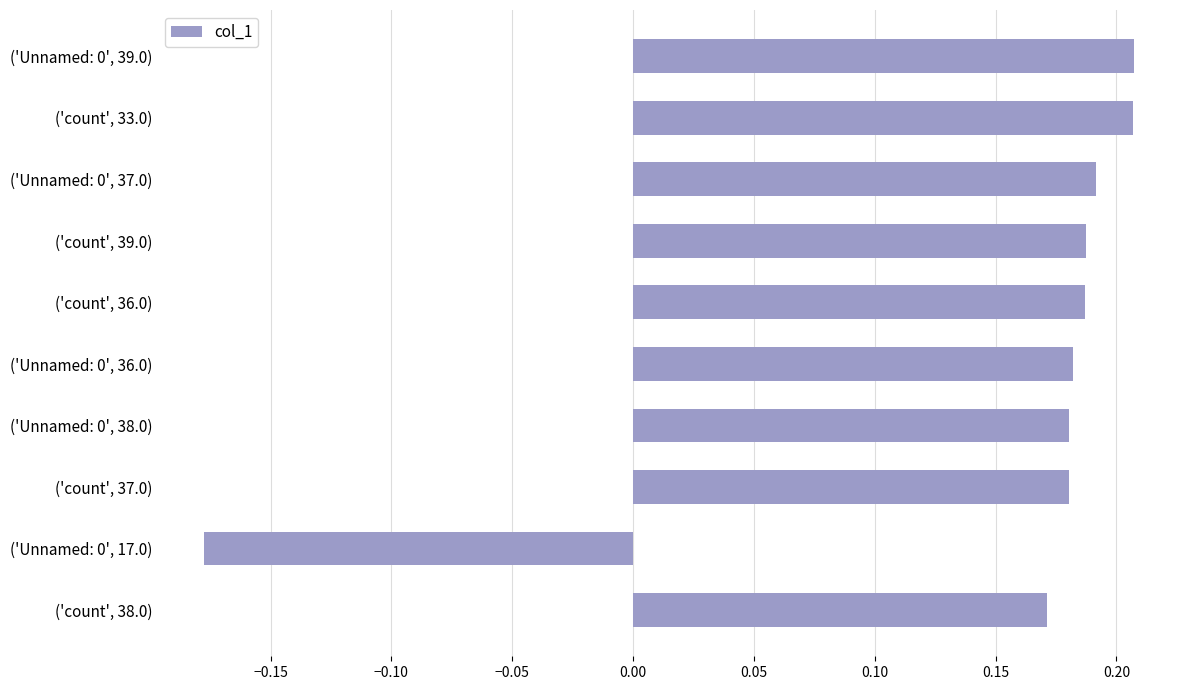

What position from the top is ('count', 36.0)?

5